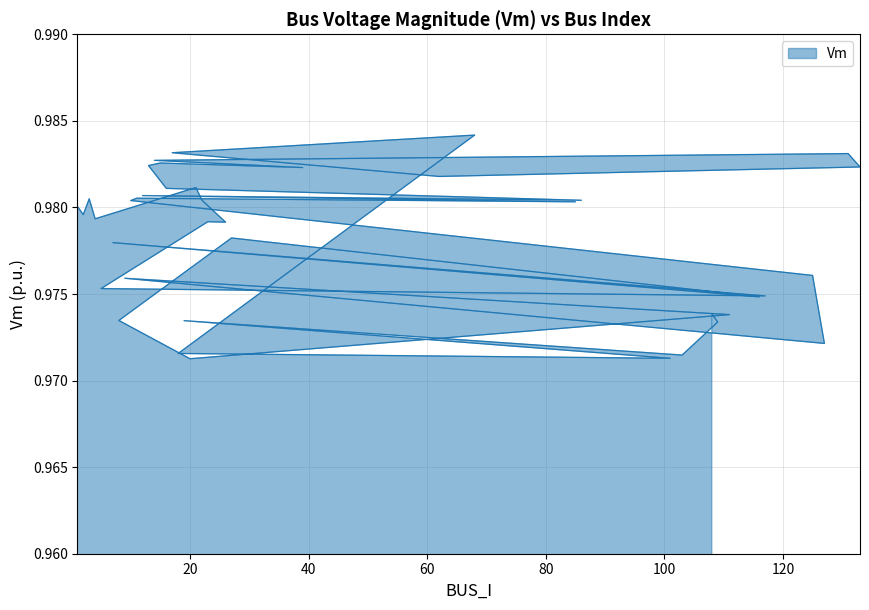

Where is the first local minimum?

2